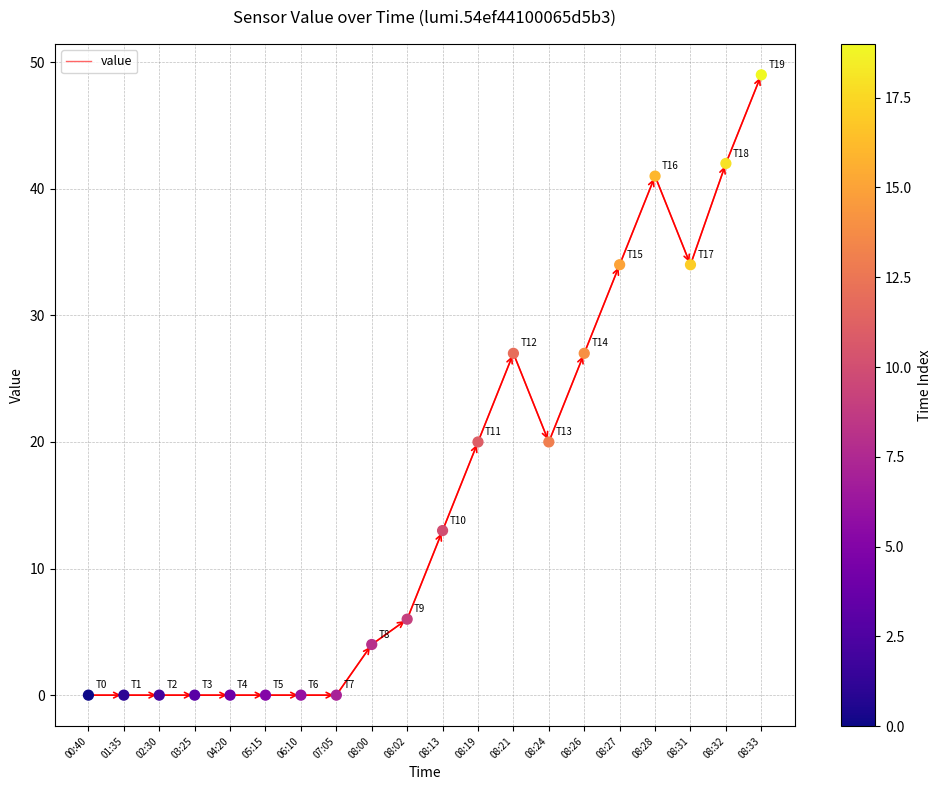

What is the change in value from 08:02 to 08:27?

+28